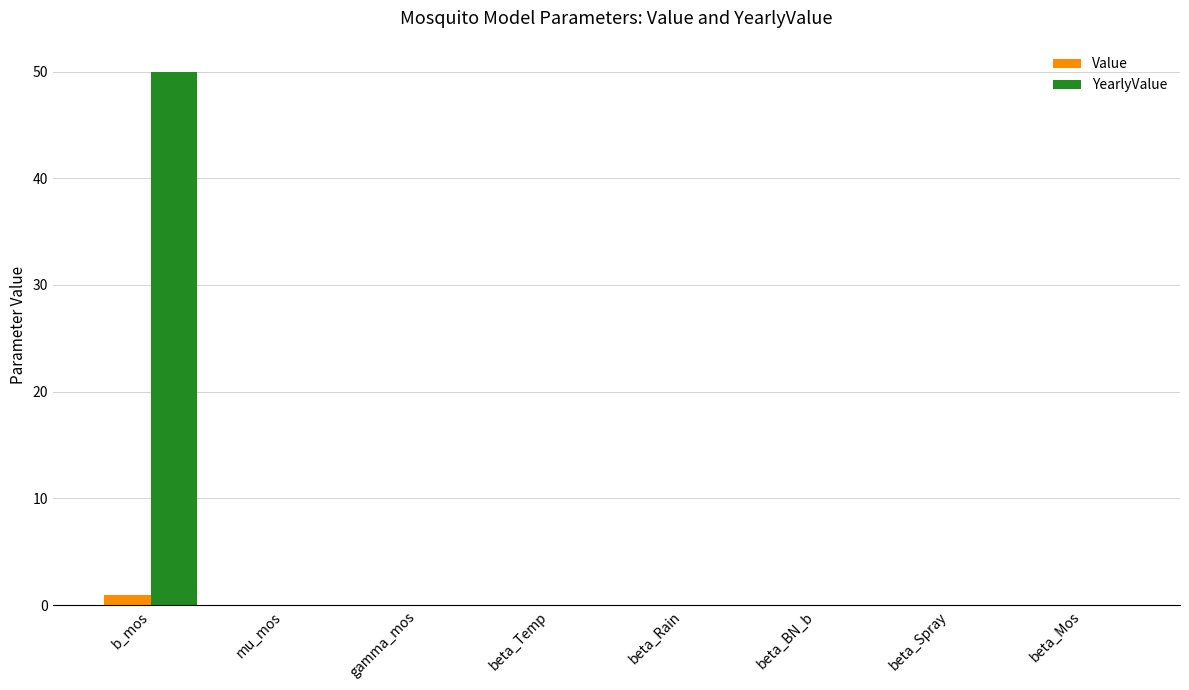

The value of Value at mu_mos is 0.0. True or false?

True